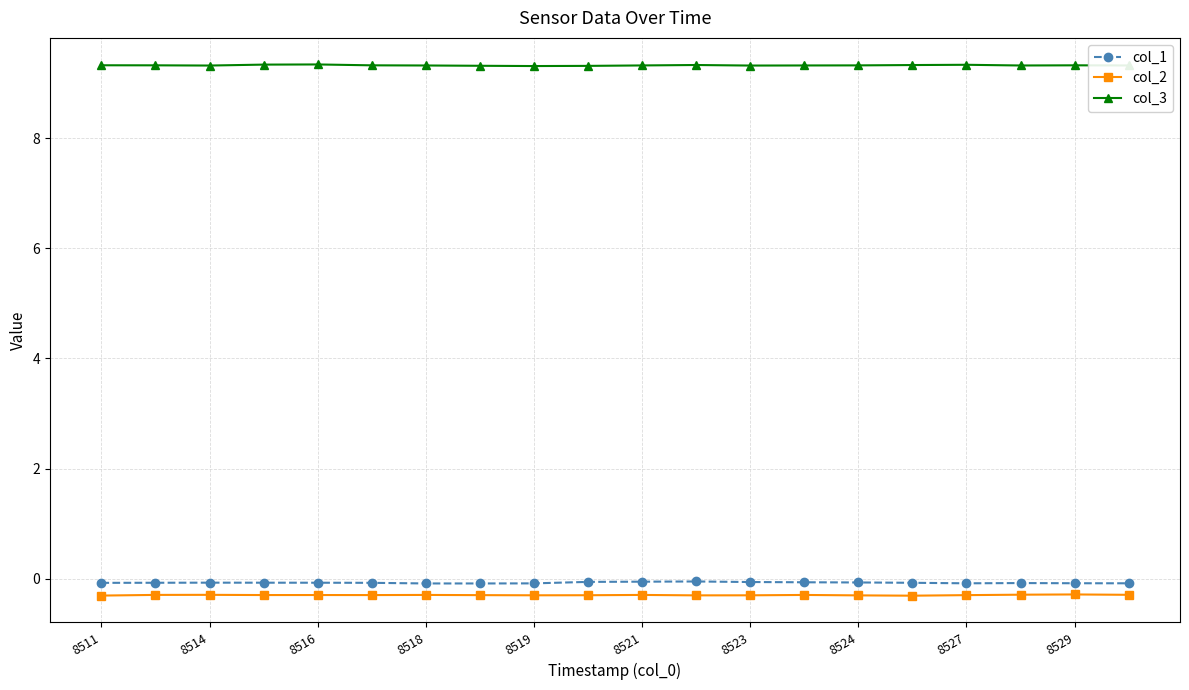

Count the col_3 values in the range 9 to 10.

20